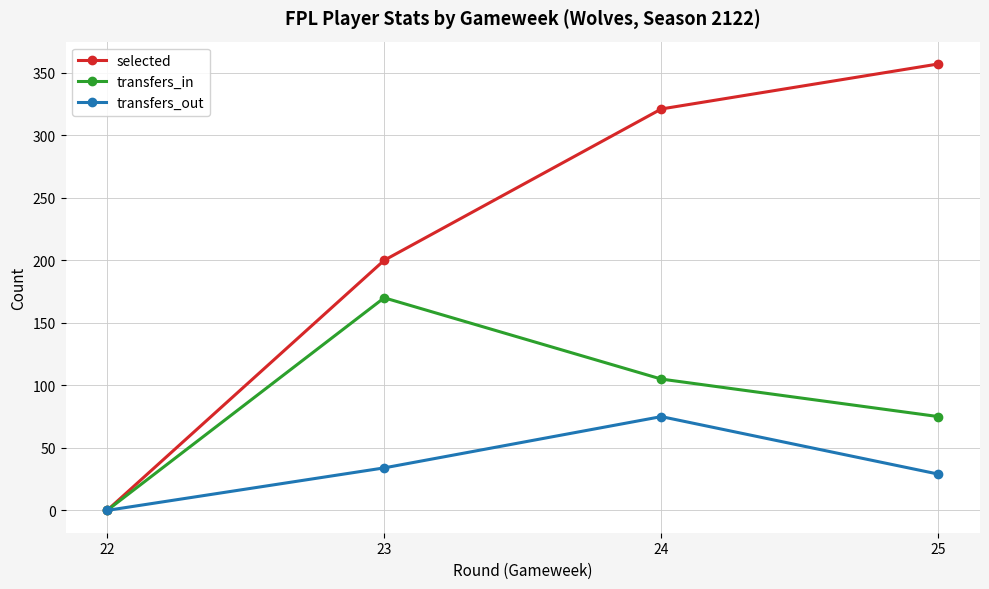

What is the approximate value of transfers_out at 23, to the nearest 5?

35